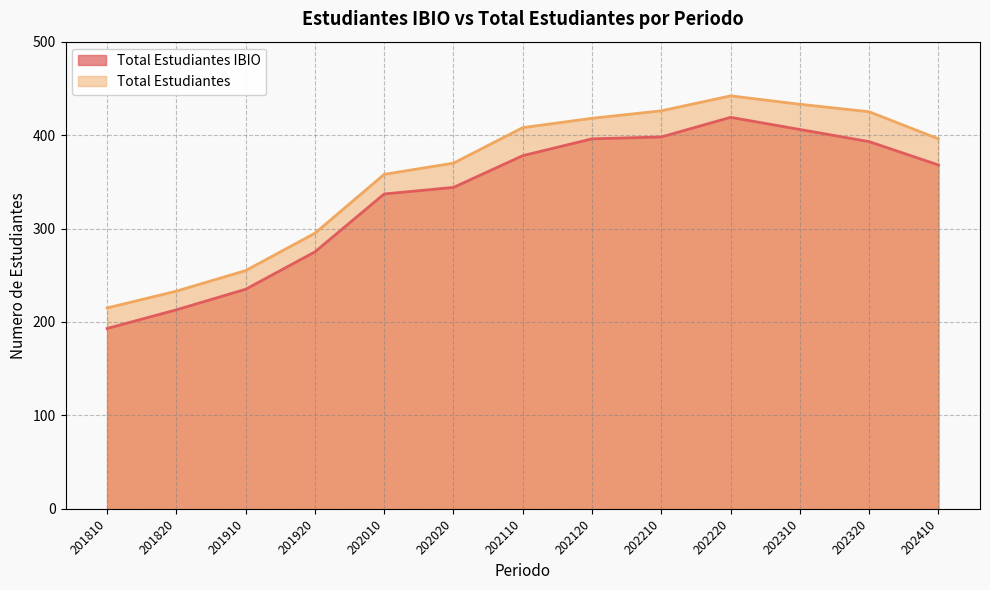

What is the sum of all Total Estudiantes values?

4674